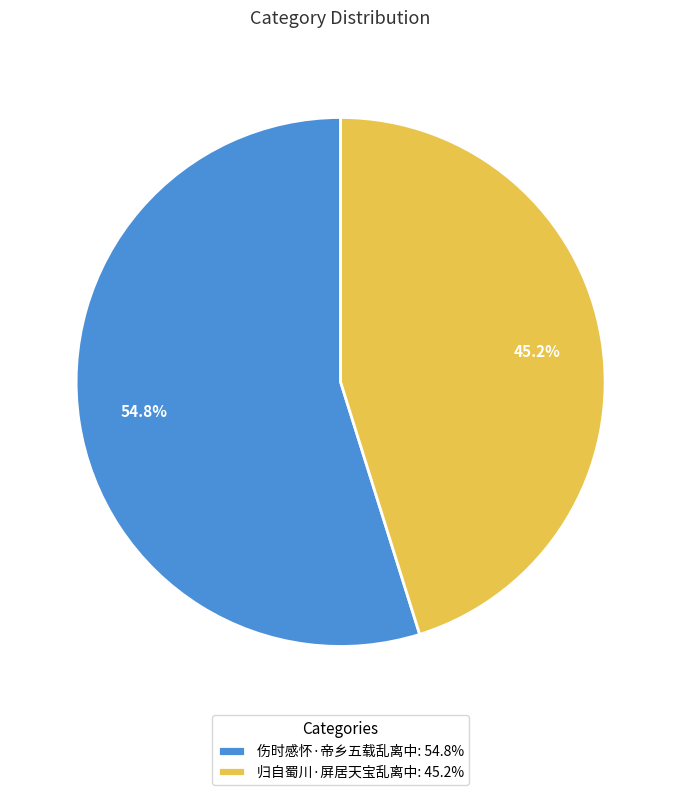

Which has a higher value, 伤时感怀·帝乡五载乱离中 or 归自蜀川·屏居天宝乱离中?

伤时感怀·帝乡五载乱离中